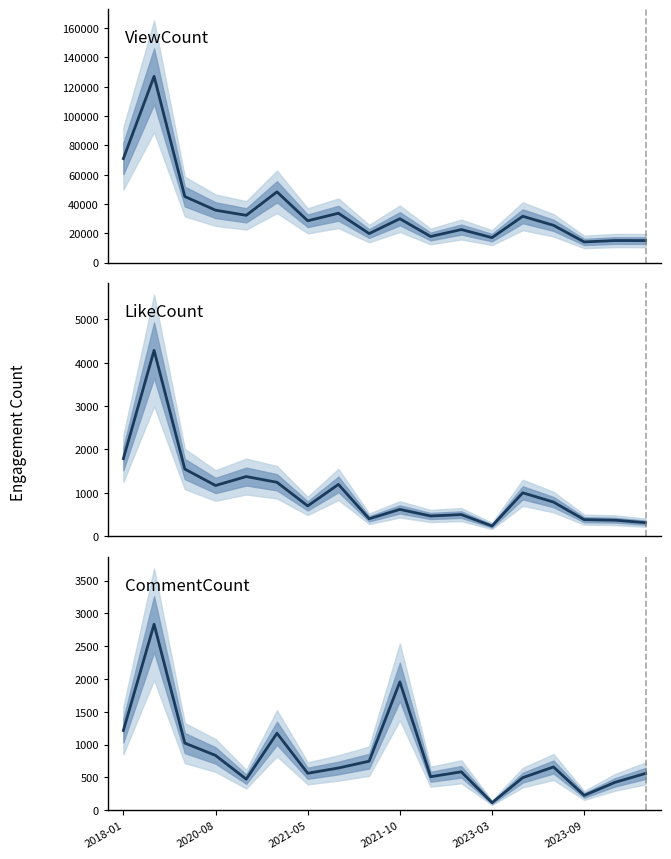

What position from the right is 10?

8